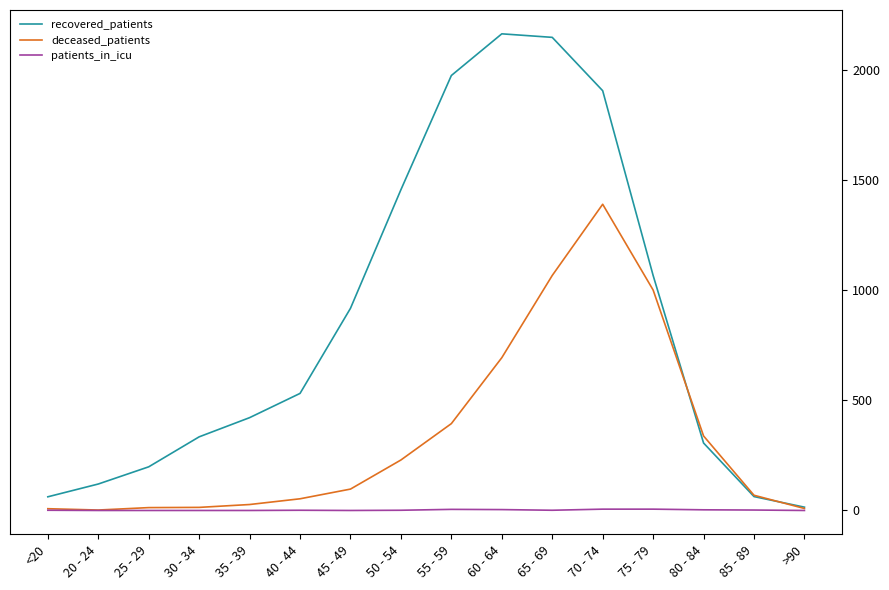

Which series changed the most between 45 - 49 and 60 - 64?

recovered_patients